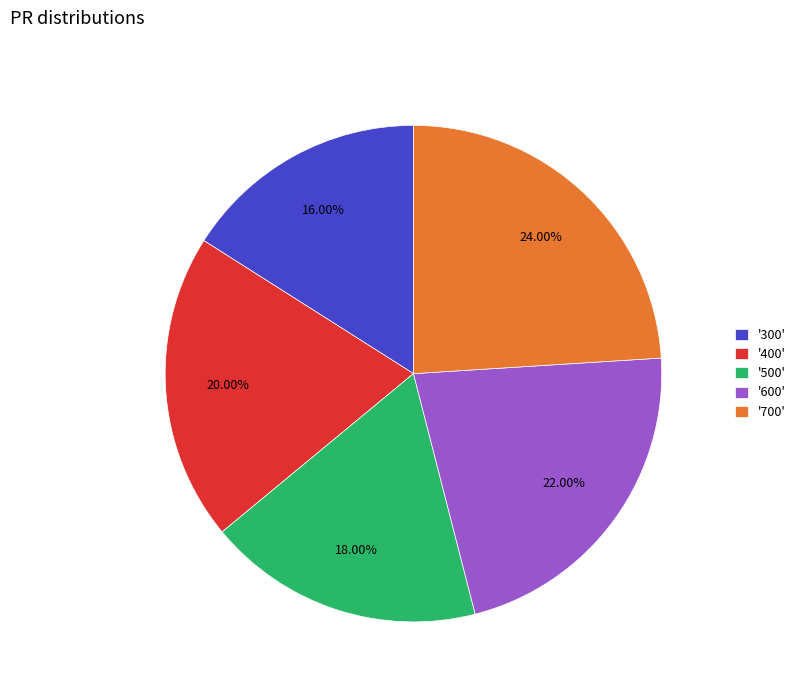

Is there any slice that represents more than half of the pie?

No